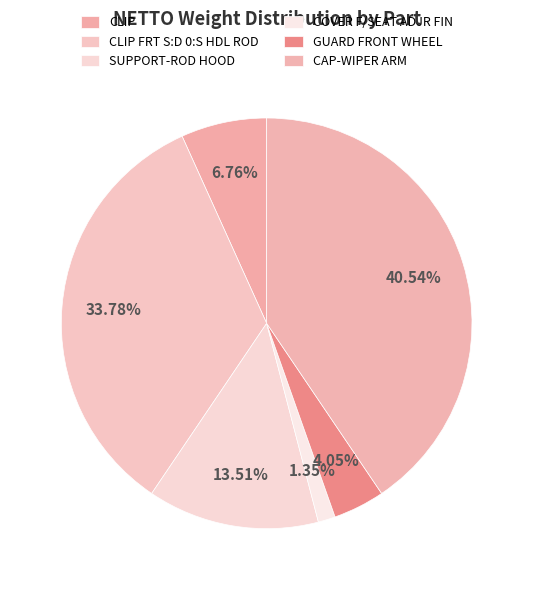

To the nearest percent, what is the difference between the GUARD FRONT WHEEL and SUPPORT-ROD HOOD slice percentages?

9%